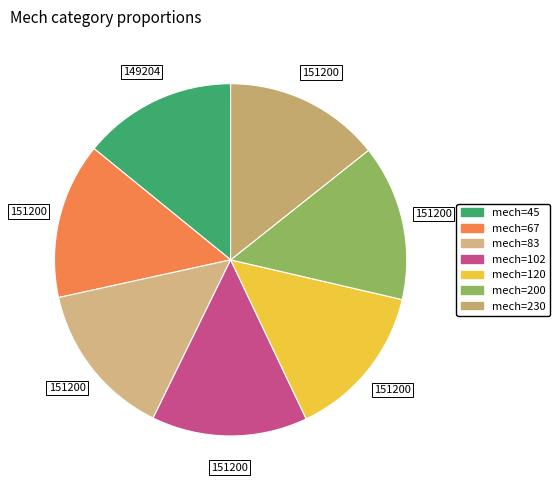

Does any single category account for the majority?

No